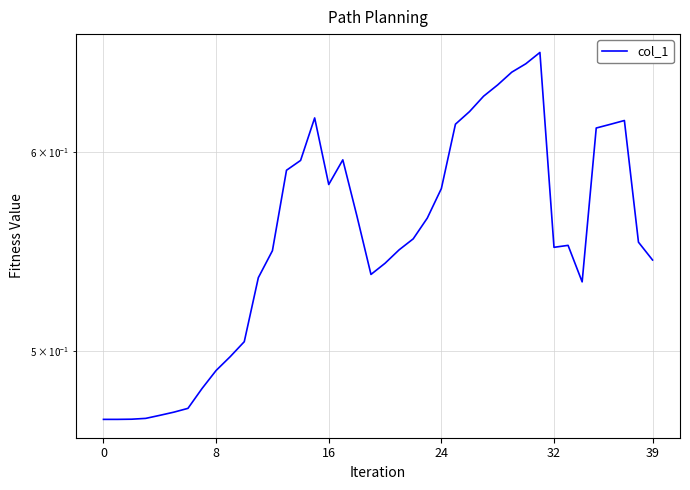

The value at 39 is 0.5. True or false?

True